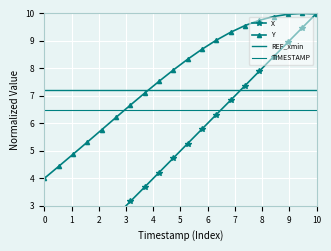

Rank the series by their average value, from highest to lowest.

Y, REF_xmin, TIMESTAMP, X